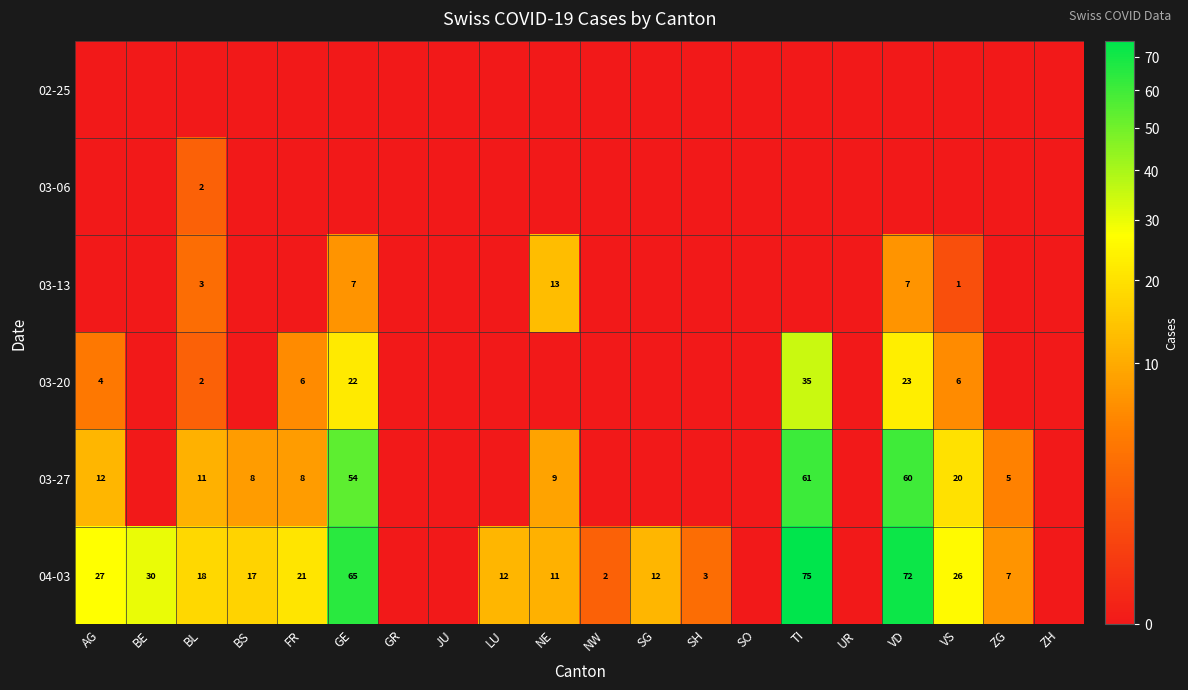

What is the difference between the 04-03 values at FR and BE?

9